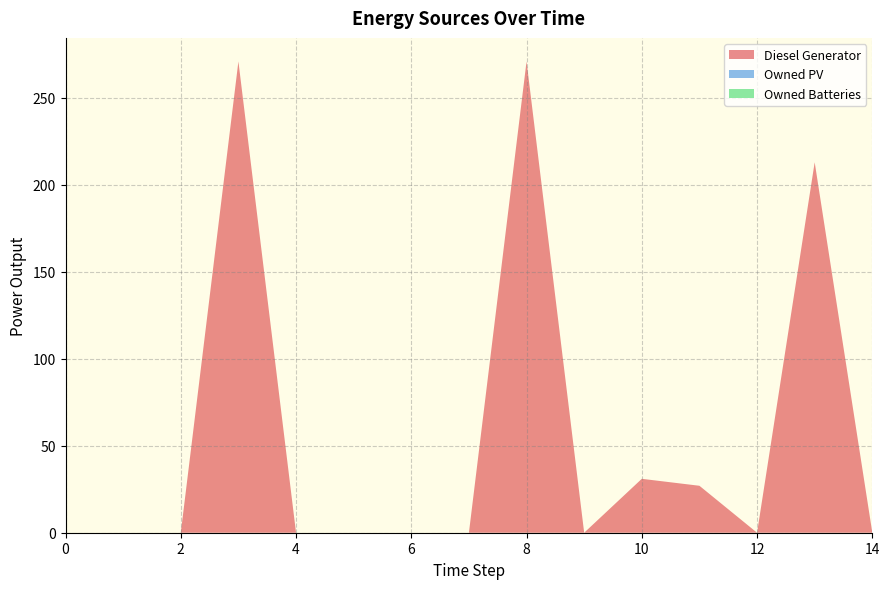

Reading right to left, what are all the values shown in this chart?

Diesel Generator: 14=0	13=213	12=0	11=27	10=31	9=0	8=271	7=0	6=0	5=0	4=0	3=271	2=0	1=0	0=0
Owned PV: 14=0	13=0	12=0	11=0	10=0	9=0	8=0	7=0	6=0	5=0	4=0	3=0	2=0	1=0	0=0
Owned Batteries: 14=0	13=0	12=0	11=0	10=0	9=0	8=0	7=0	6=0	5=0	4=0	3=0	2=0	1=0	0=0